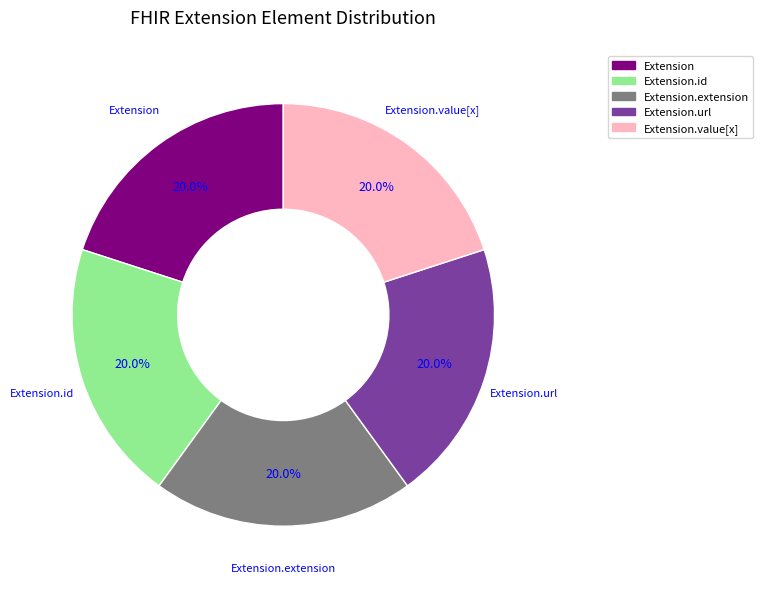

Does any single category account for the majority?

No